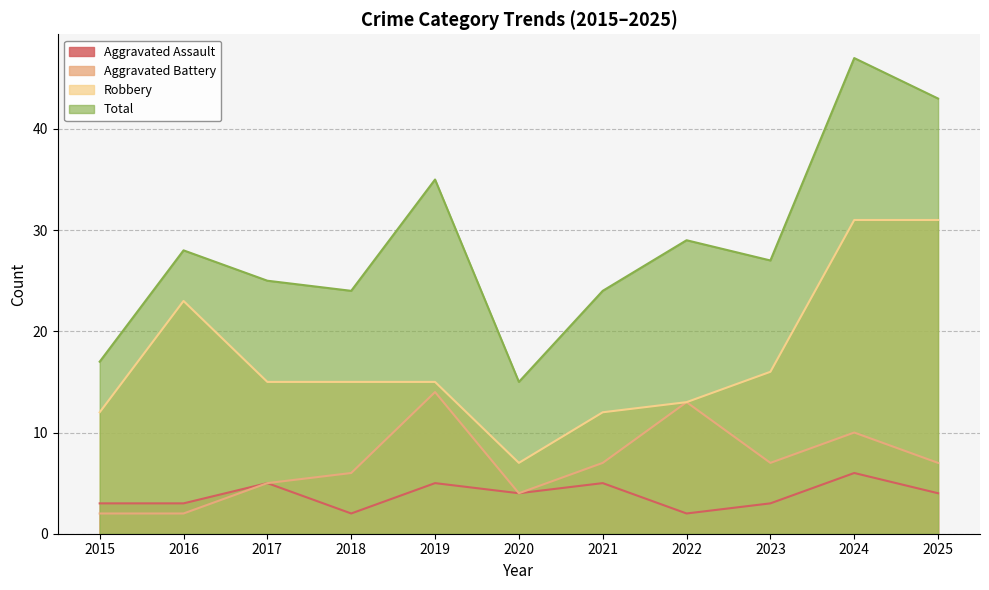

Is the value of Aggravated Battery at 2020 greater than the value of Total at 2016?

No